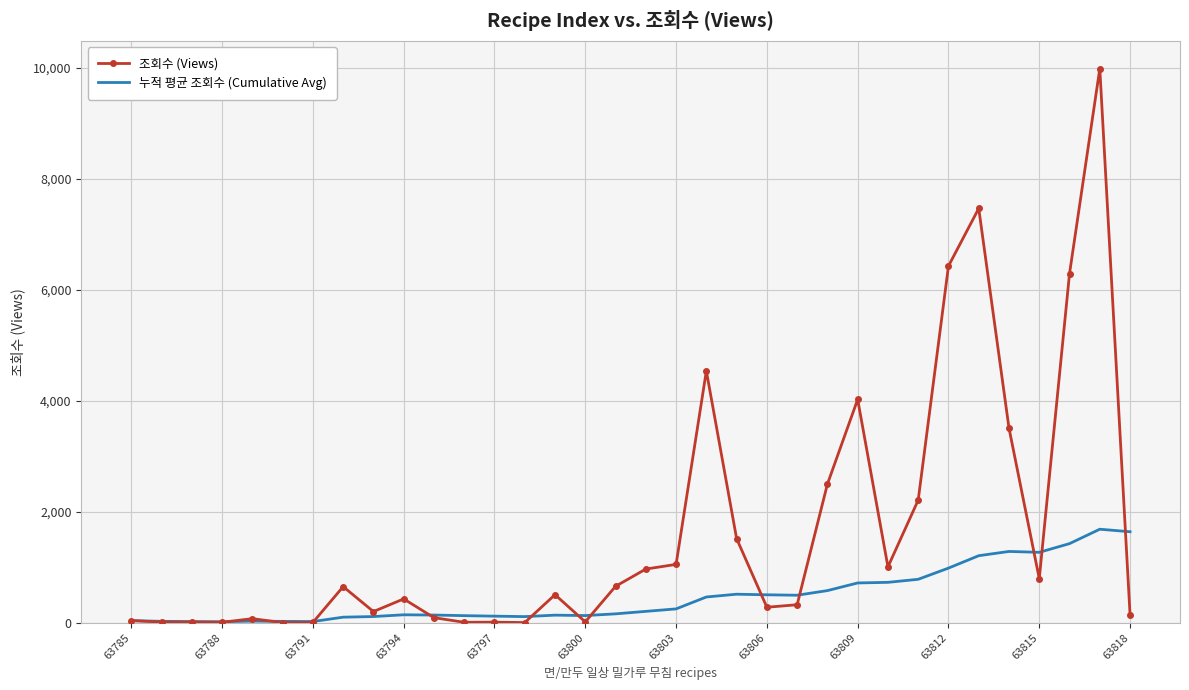

Rank the series by their maximum value, from highest to lowest.

조회수 (Views), 누적 평균 조회수 (Cumulative Avg)